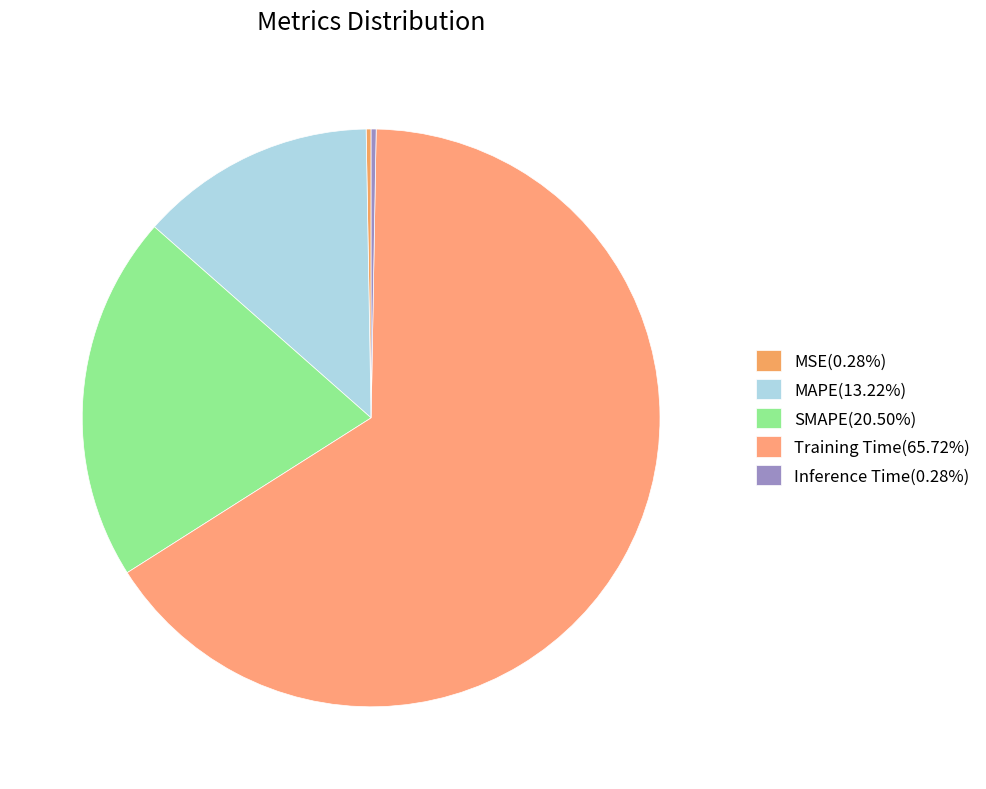

Which category accounts for the majority?

Training Time